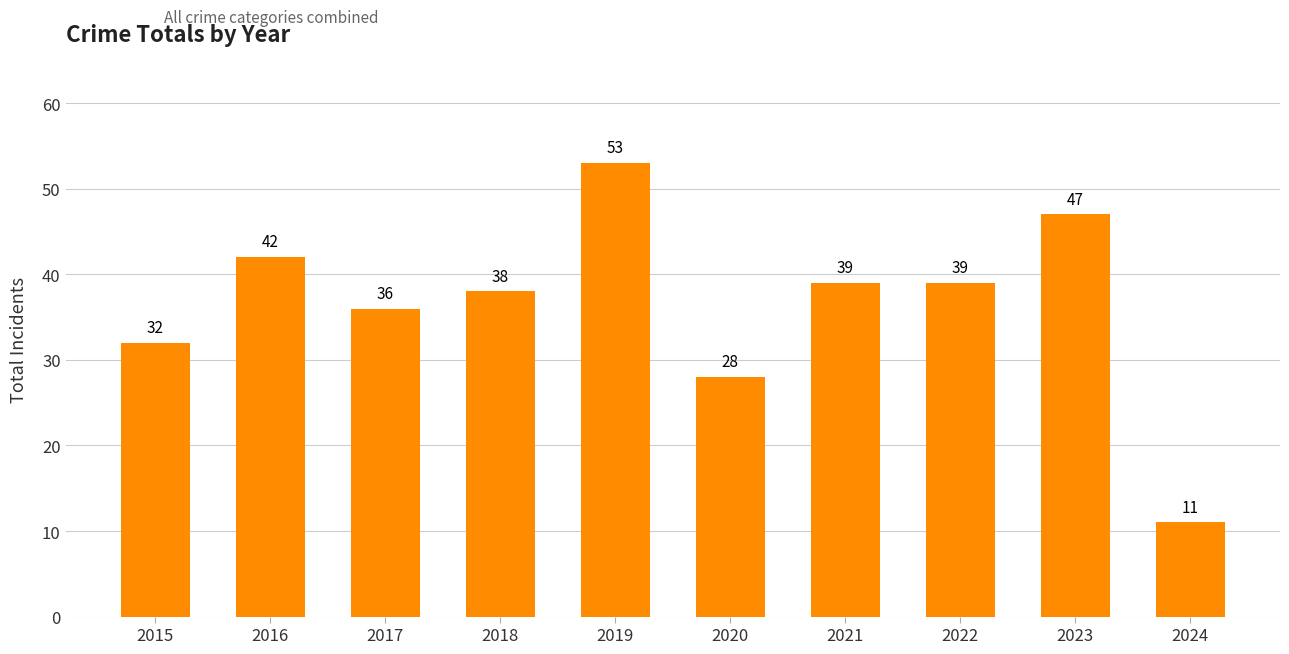

At which label does the data first exceed 39?

2016